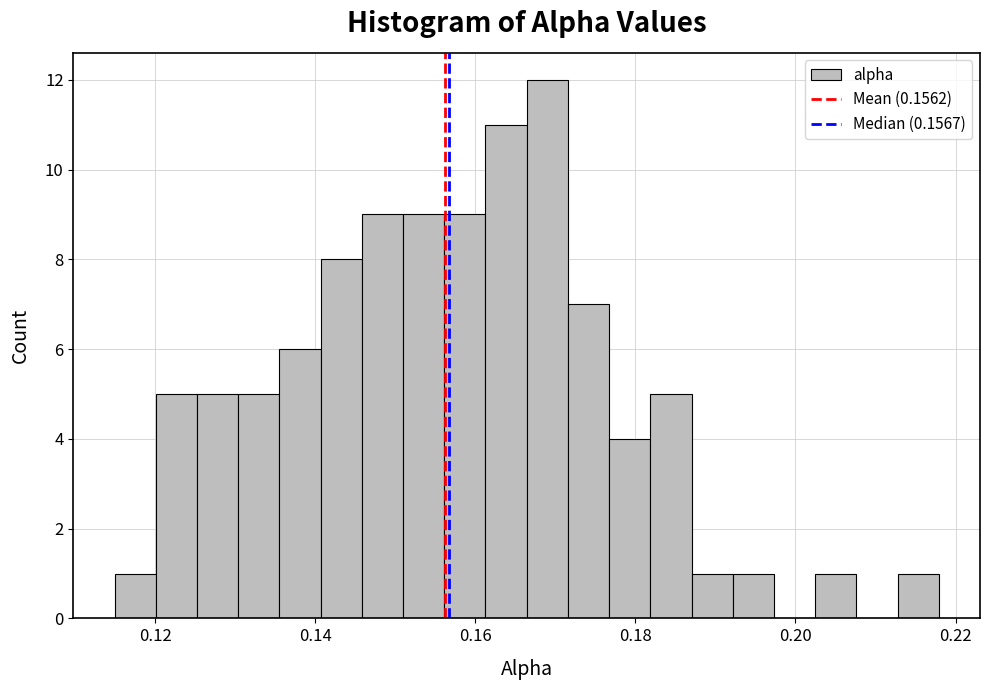

Around what value on the x-axis is the tallest bar? Give the approximate position of its centre, as read against the axis.

0.168